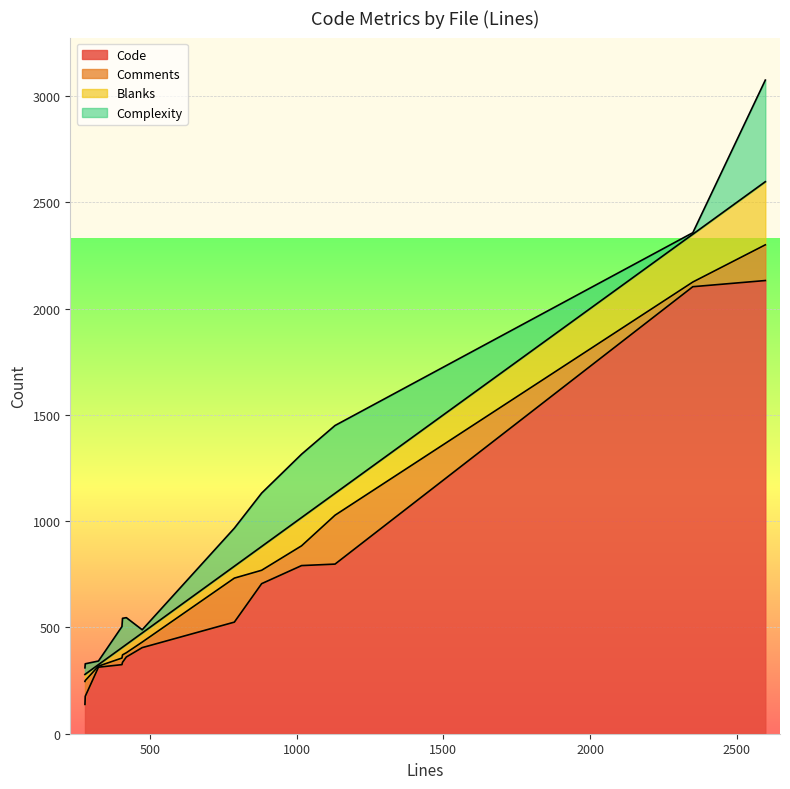

How many interior local peaks does the Complexity series have?

2